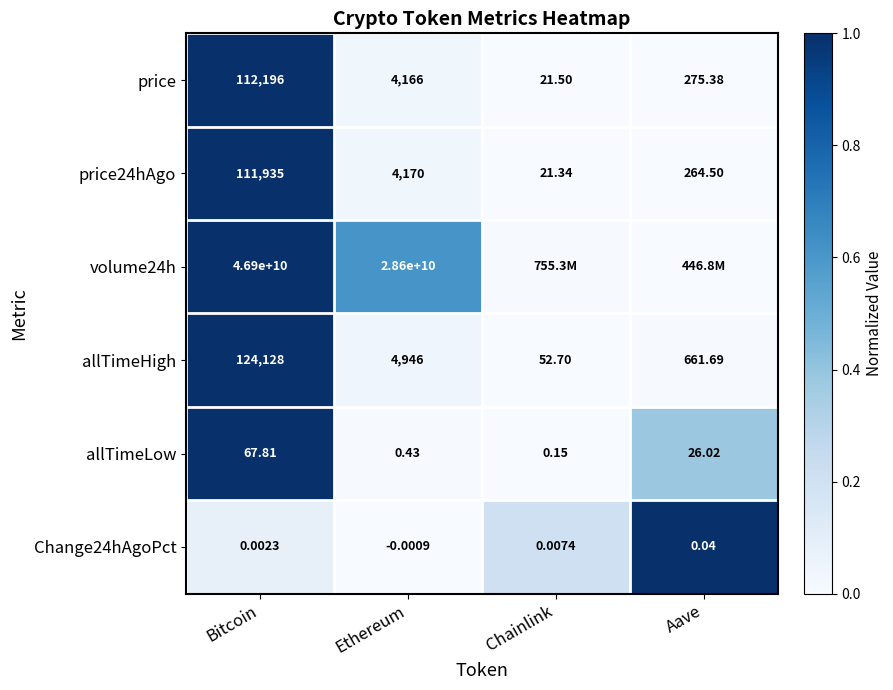

How many data points in price24hAgo are less than 4170?

2